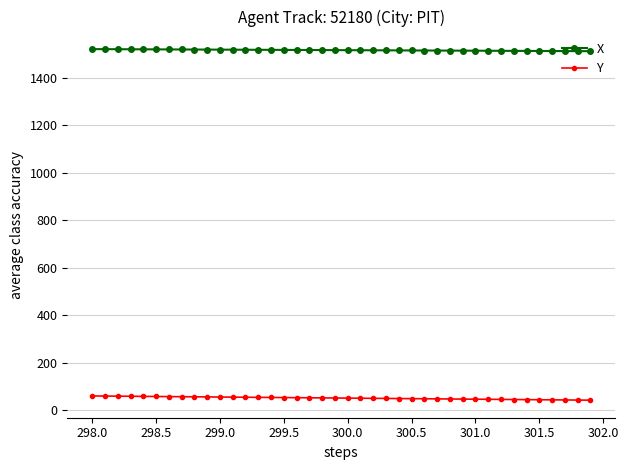

Rank the series by their maximum value, from highest to lowest.

X, Y